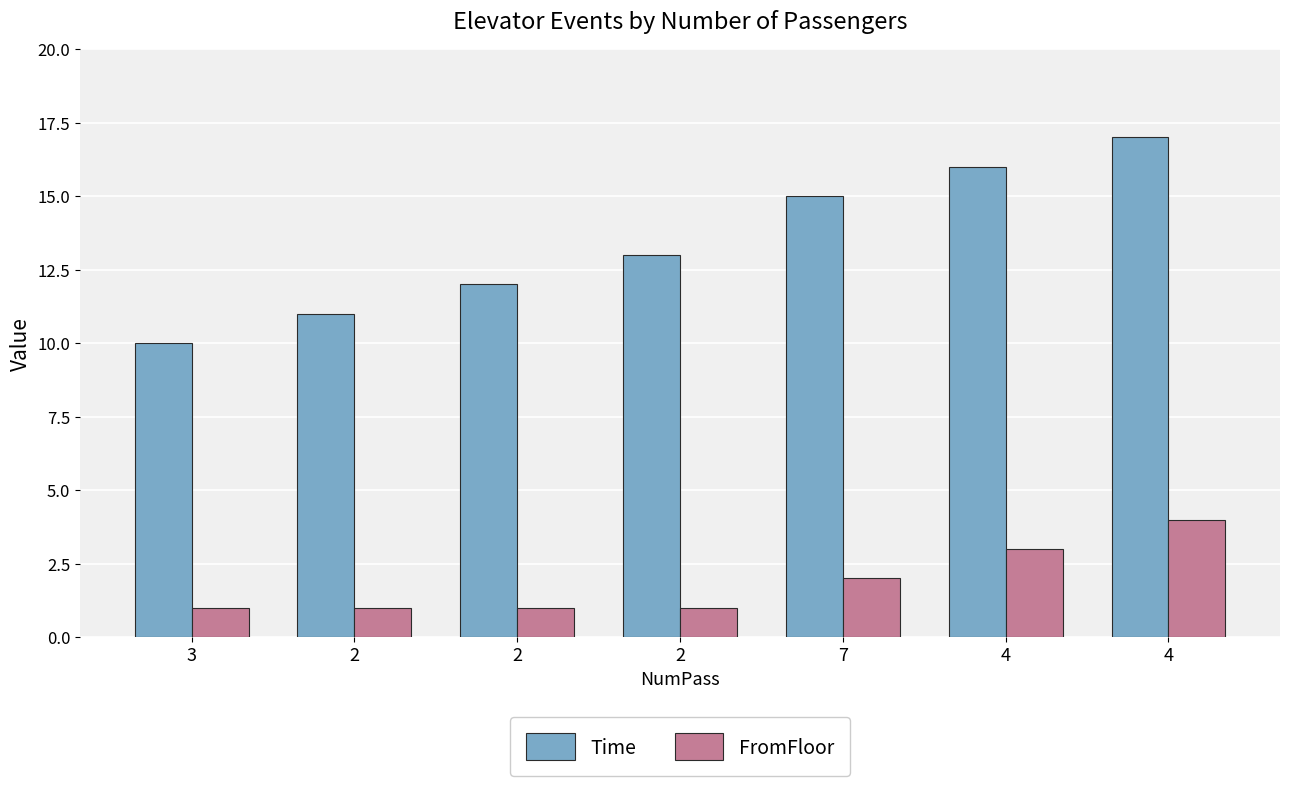

What is the average value of the Time series?

13